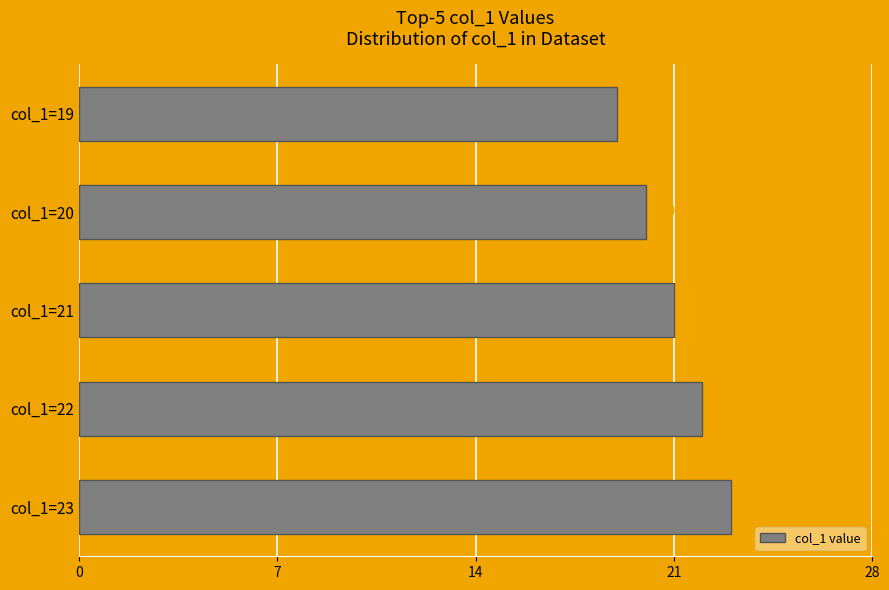

What is the ratio of the value at col_1=20 to the value at col_1=22?

0.9